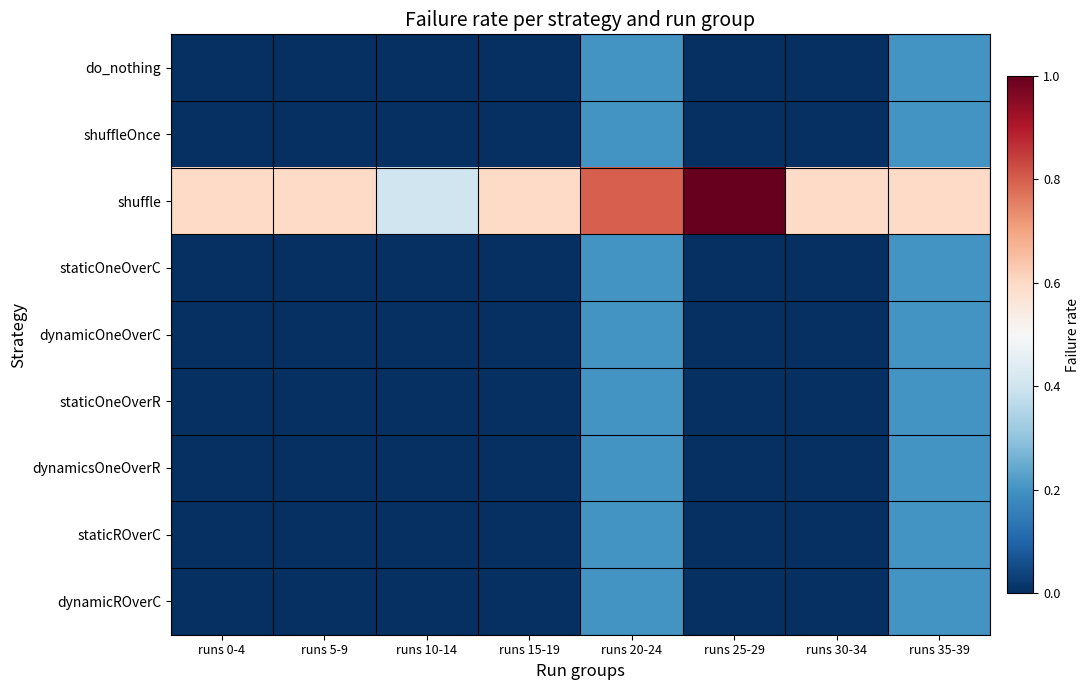

Reading left to right, extract all data points from this chart.

do_nothing: runs 0-4=0.0	runs 5-9=0.0	runs 10-14=0.0	runs 15-19=0.0	runs 20-24=0.2	runs 25-29=0.0	runs 30-34=0.0	runs 35-39=0.2
shuffleOnce: runs 0-4=0.0	runs 5-9=0.0	runs 10-14=0.0	runs 15-19=0.0	runs 20-24=0.2	runs 25-29=0.0	runs 30-34=0.0	runs 35-39=0.2
shuffle: runs 0-4=0.6	runs 5-9=0.6	runs 10-14=0.4	runs 15-19=0.6	runs 20-24=0.8	runs 25-29=1.0	runs 30-34=0.6	runs 35-39=0.6
staticOneOverC: runs 0-4=0.0	runs 5-9=0.0	runs 10-14=0.0	runs 15-19=0.0	runs 20-24=0.2	runs 25-29=0.0	runs 30-34=0.0	runs 35-39=0.2
dynamicOneOverC: runs 0-4=0.0	runs 5-9=0.0	runs 10-14=0.0	runs 15-19=0.0	runs 20-24=0.2	runs 25-29=0.0	runs 30-34=0.0	runs 35-39=0.2
staticOneOverR: runs 0-4=0.0	runs 5-9=0.0	runs 10-14=0.0	runs 15-19=0.0	runs 20-24=0.2	runs 25-29=0.0	runs 30-34=0.0	runs 35-39=0.2
dynamicsOneOverR: runs 0-4=0.0	runs 5-9=0.0	runs 10-14=0.0	runs 15-19=0.0	runs 20-24=0.2	runs 25-29=0.0	runs 30-34=0.0	runs 35-39=0.2
staticROverC: runs 0-4=0.0	runs 5-9=0.0	runs 10-14=0.0	runs 15-19=0.0	runs 20-24=0.2	runs 25-29=0.0	runs 30-34=0.0	runs 35-39=0.2
dynamicROverC: runs 0-4=0.0	runs 5-9=0.0	runs 10-14=0.0	runs 15-19=0.0	runs 20-24=0.2	runs 25-29=0.0	runs 30-34=0.0	runs 35-39=0.2